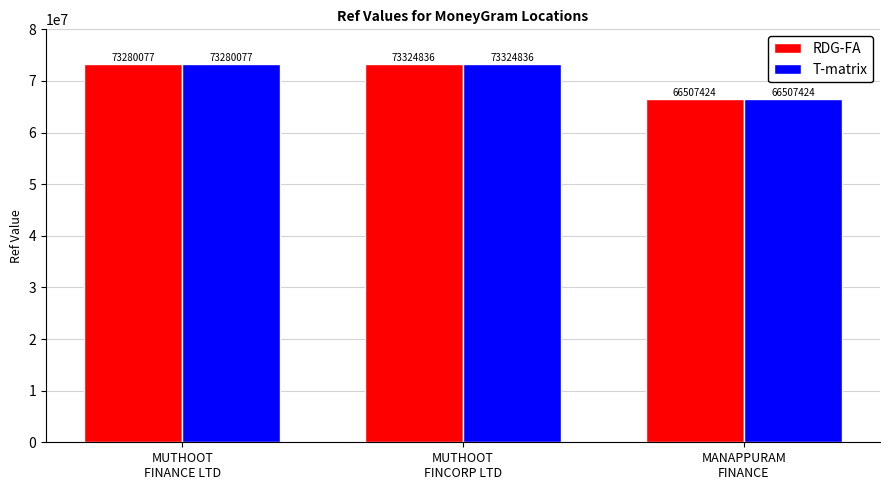

What is the sum of all RDG-FA values?

213112337